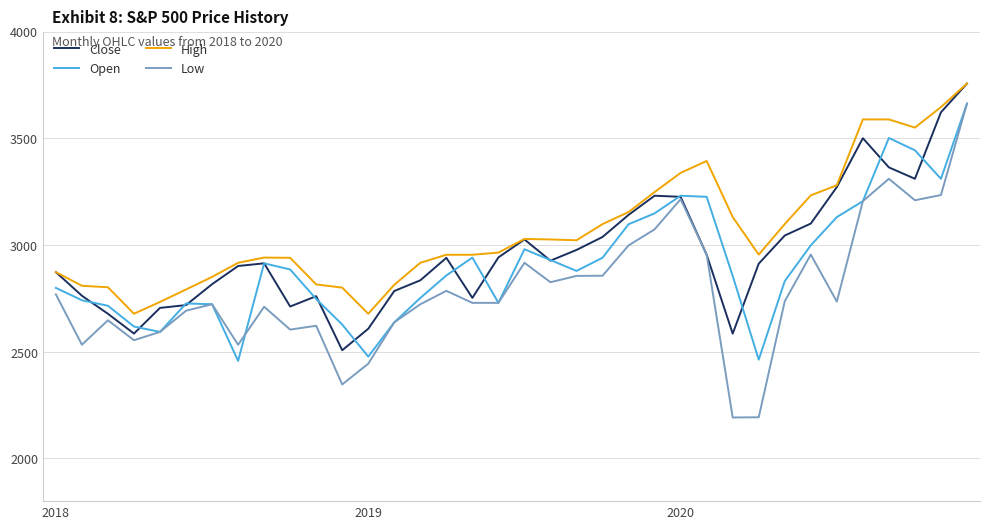

Rank the series by their average value, from lowest to highest.

Low, Open, Close, High